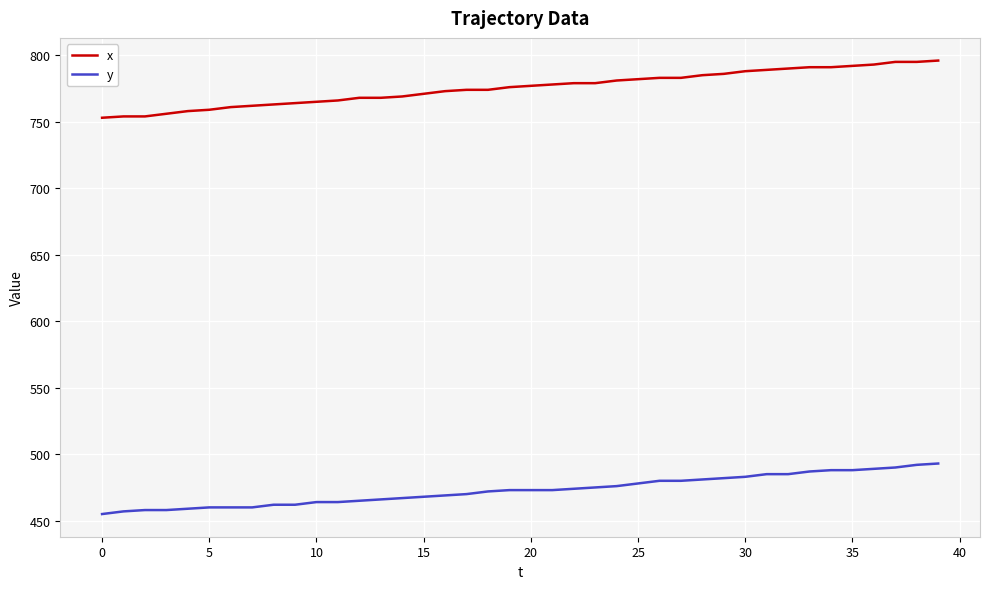

What is the maximum value shown in the chart?

796